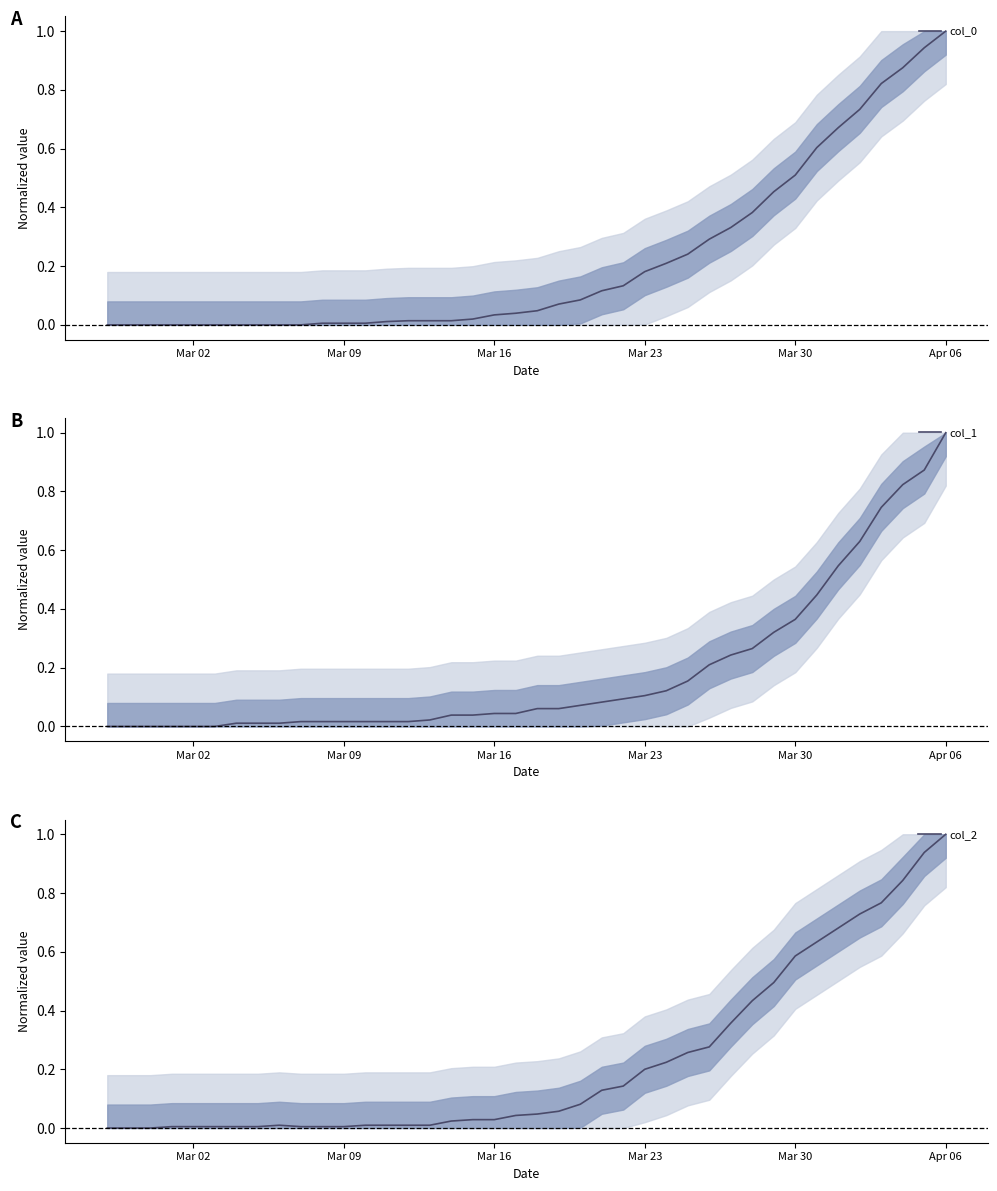

True or false: col_2 has a value of 0.0 at 7.

False